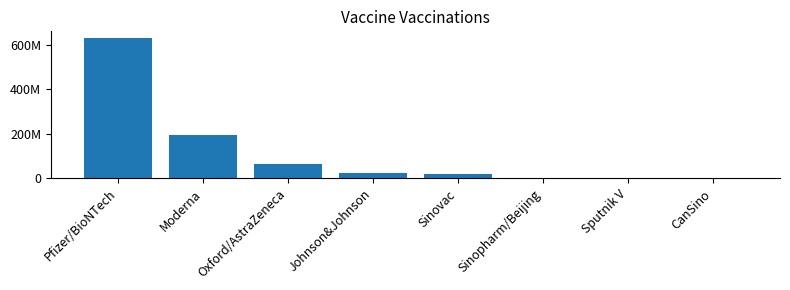

Rank the categories by value from lowest to highest.

CanSino, Sputnik V, Sinopharm/Beijing, Sinovac, Johnson&Johnson, Oxford/AstraZeneca, Moderna, Pfizer/BioNTech